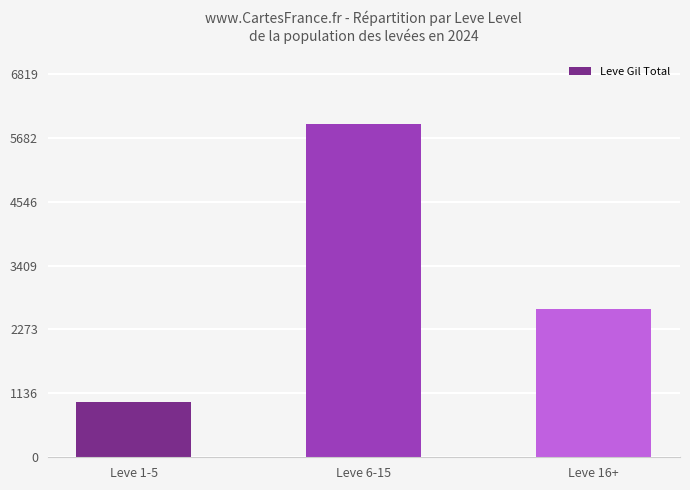

Rank the categories by value from highest to lowest.

Leve 6-15, Leve 16+, Leve 1-5